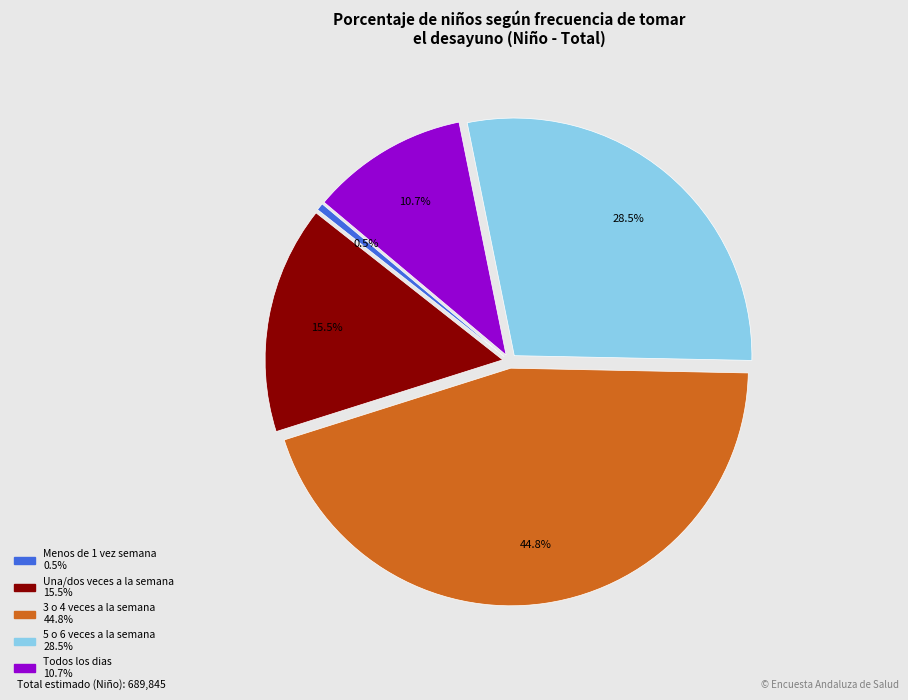

To the nearest percent, what is the difference between the Todos los dias and Menos de 1 vez semana slice percentages?

10%